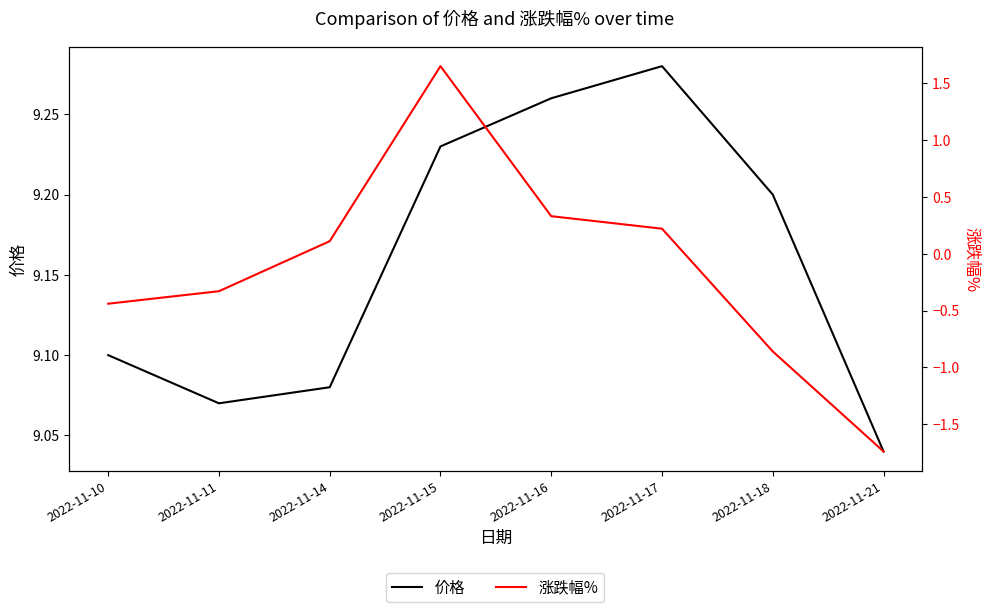

Is the value of 价格 at 2022-11-15 greater than the value of 涨跌幅% at 2022-11-18?

Yes